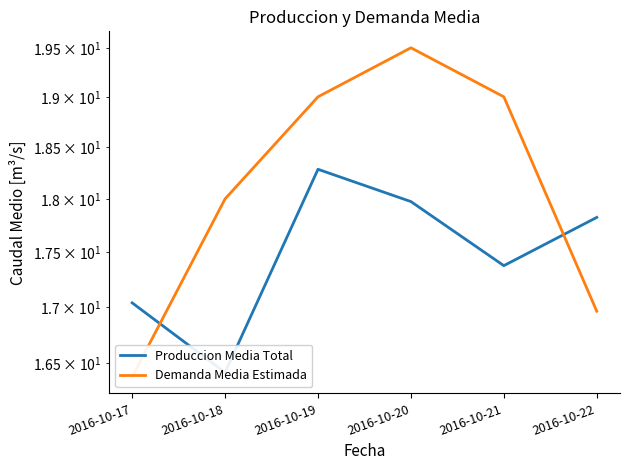

At which label does Demanda Media Estimada reach its peak?

2016-10-20